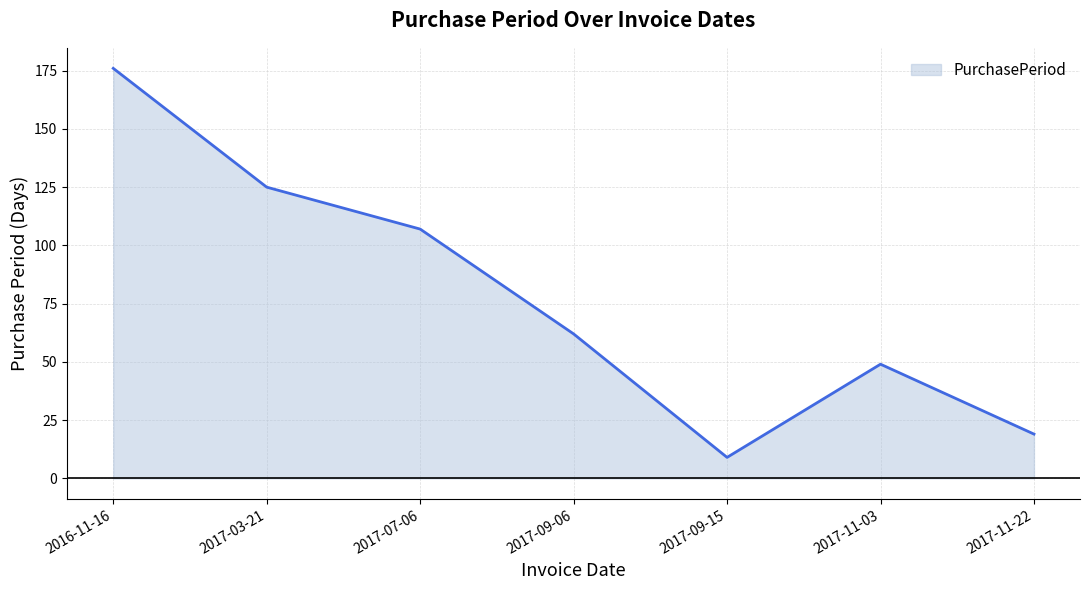

How many interior local valleys (lower than both neighbors) does the data have?

1